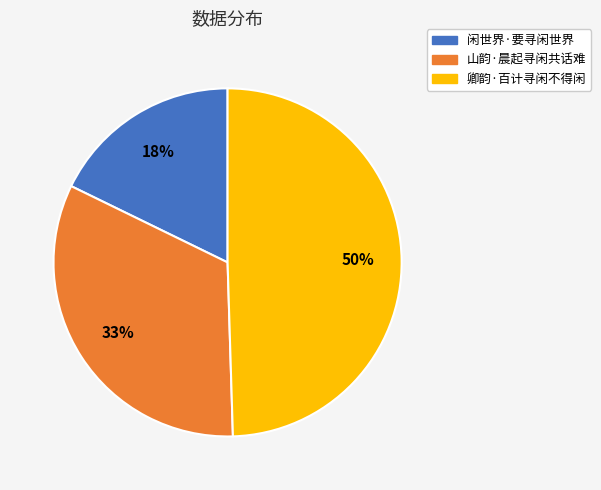

The 卿韵·百计寻闲不得闲 slice represents 56% of the pie. True or false?

False